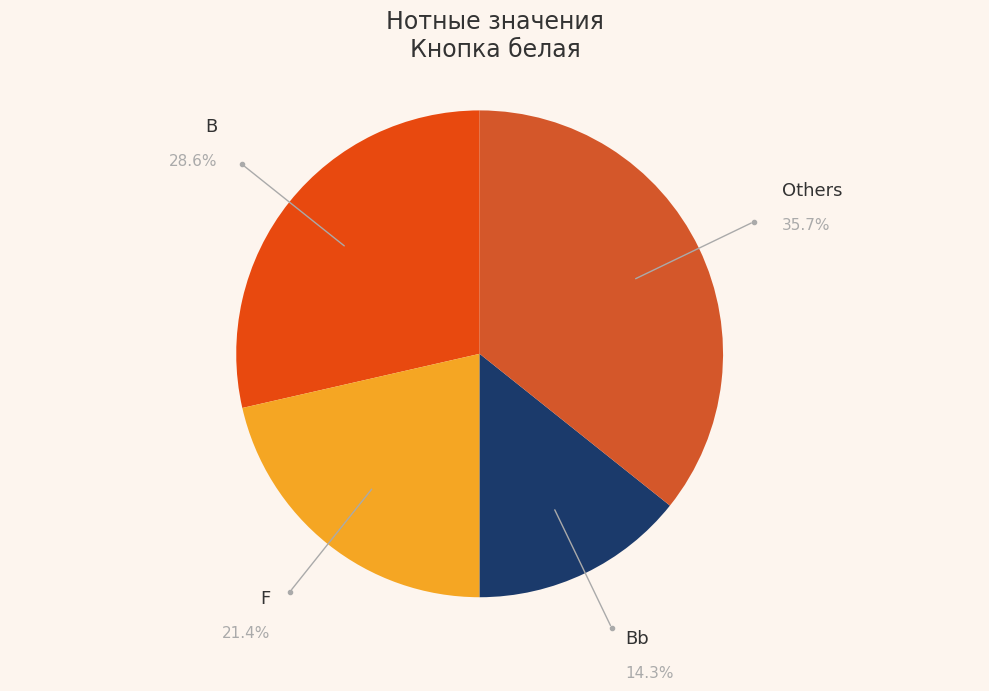

Count the number of slices in the pie.

4